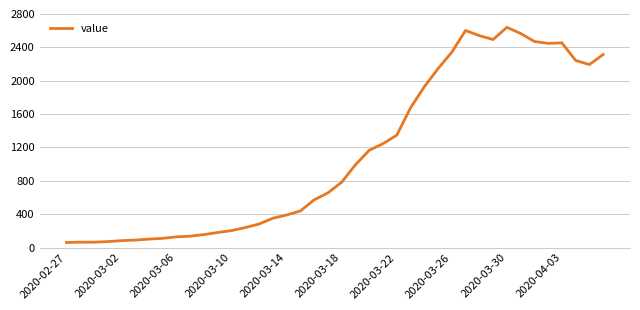

Does the chart display data point markers on the line(s)?

No